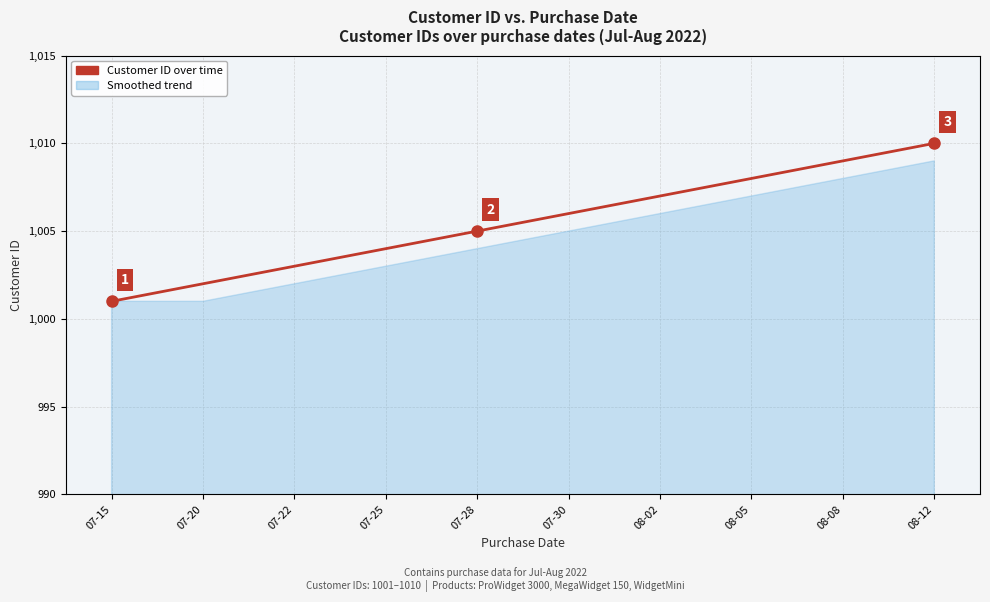

Between 07-28 and 07-22, which is larger?

07-28